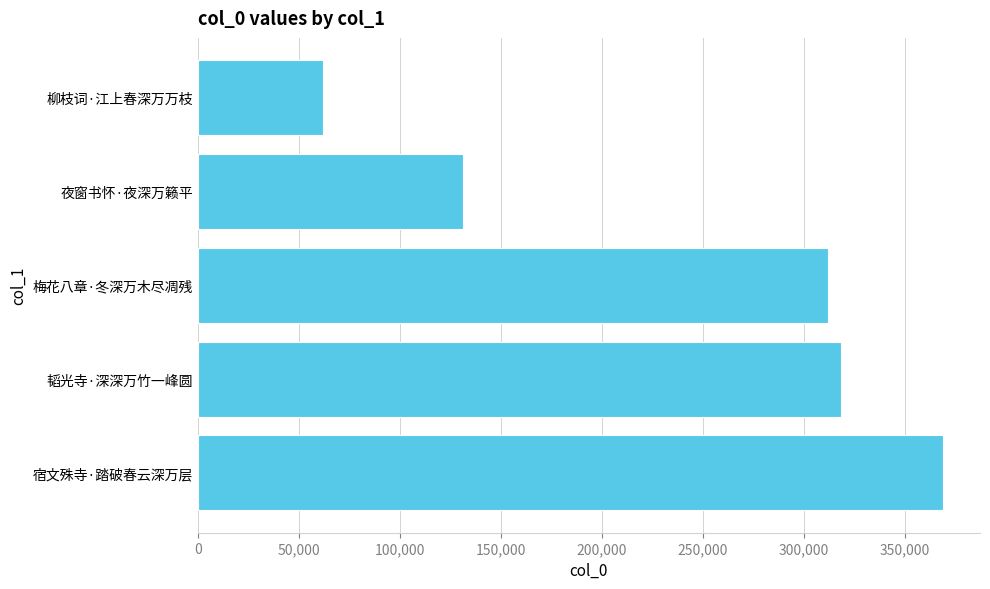

List the labels in order of value, smallest first.

柳枝词·江上春深万万枝, 夜窗书怀·夜深万籁平, 梅花八章·冬深万木尽凋残, 韬光寺·深深万竹一峰圆, 宿文殊寺·踏破春云深万层